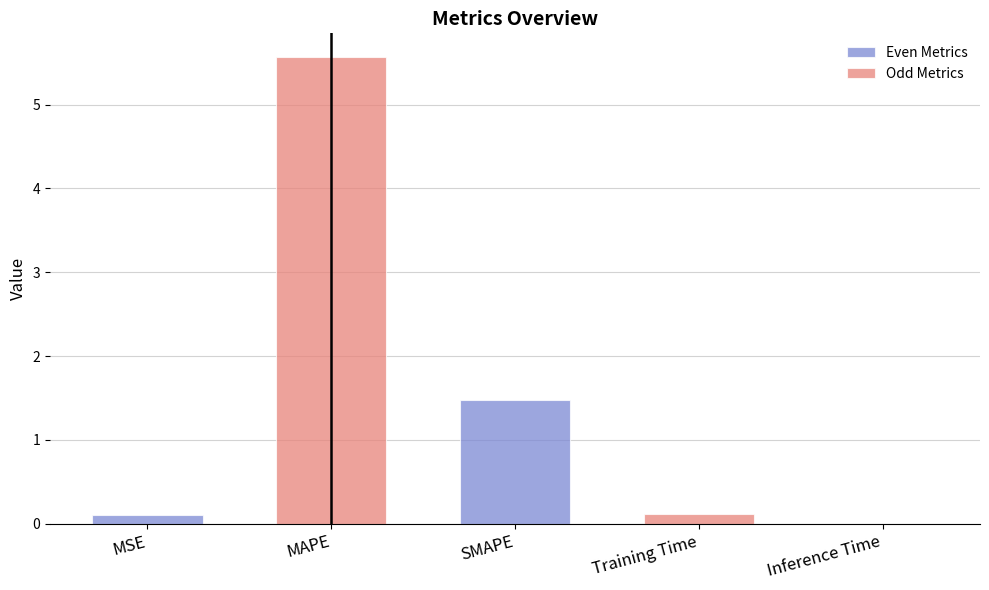

Rank the categories by value from highest to lowest.

MAPE, SMAPE, Training Time, MSE, Inference Time